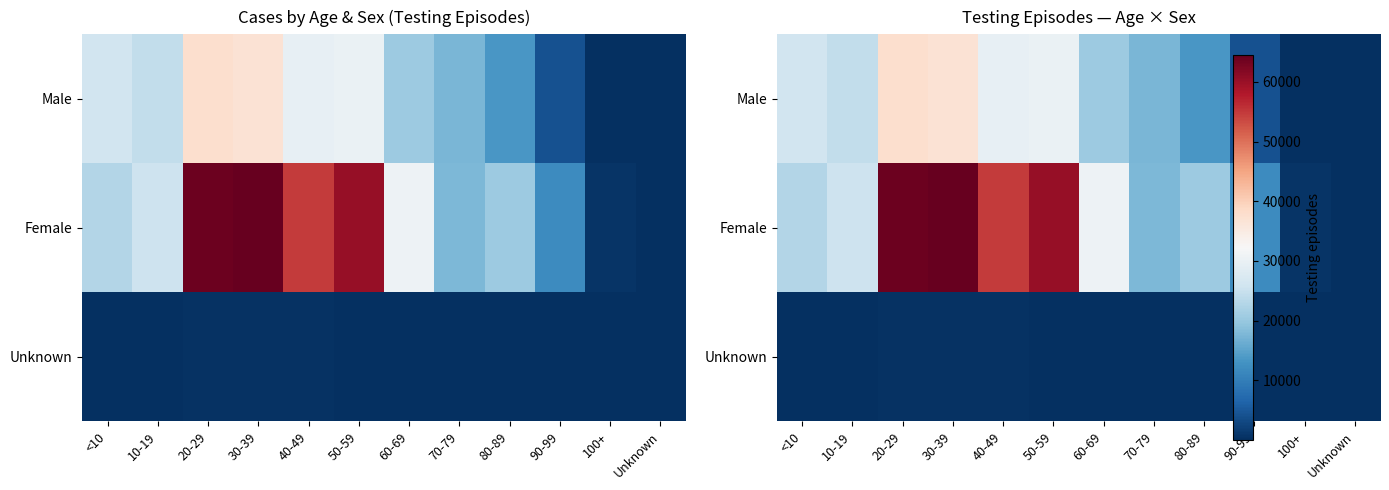

Is it true that Unknown equals 38 at 70-79?

False